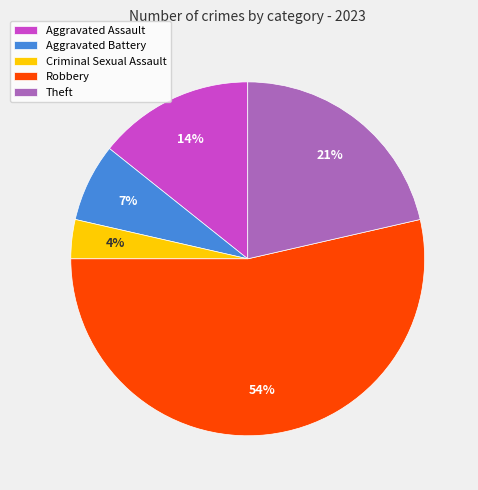

What is the largest slice in the pie chart?

Robbery